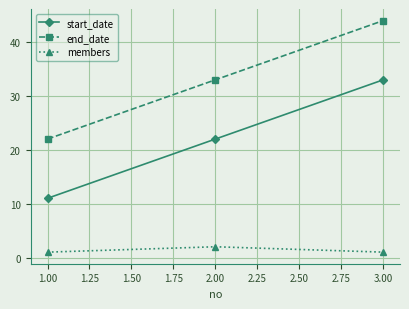

Which label corresponds to the largest value in the chart?

3.00